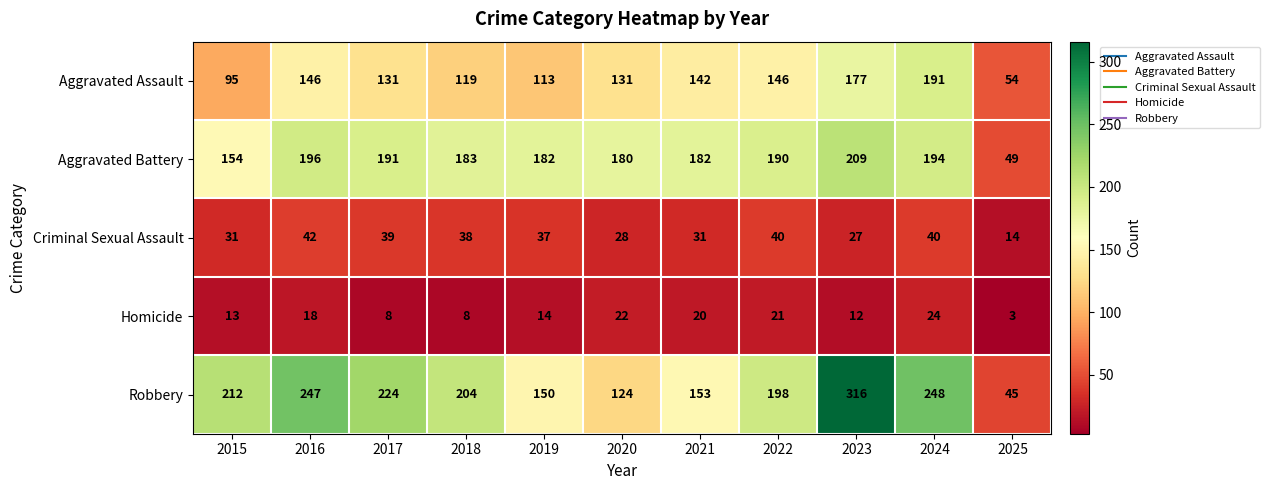

What value does the Aggravated Assault series have at 2015?

95